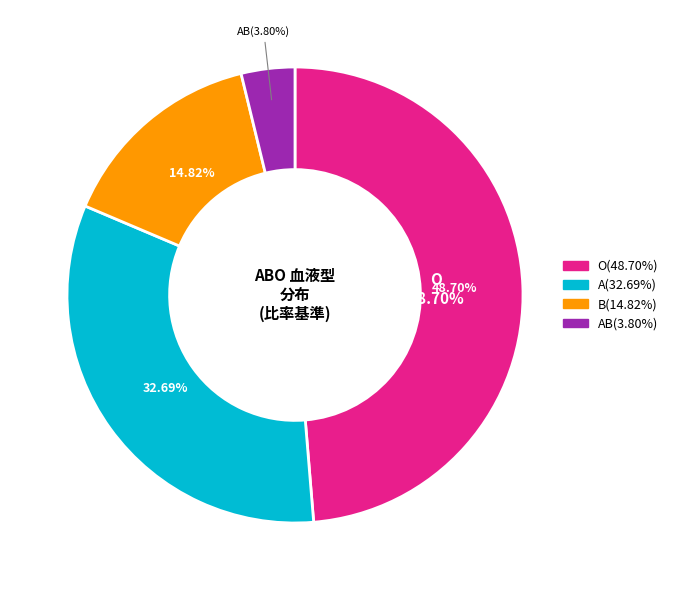

How many segments does this pie chart have?

4